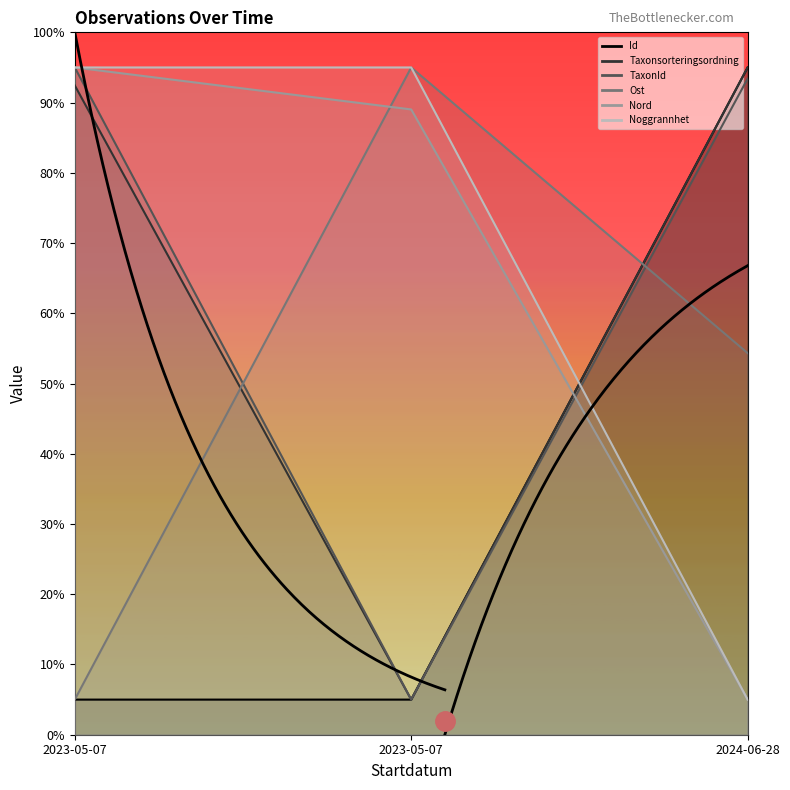

Which has a higher value, 2024-06-28 or 2023-05-07?

2024-06-28